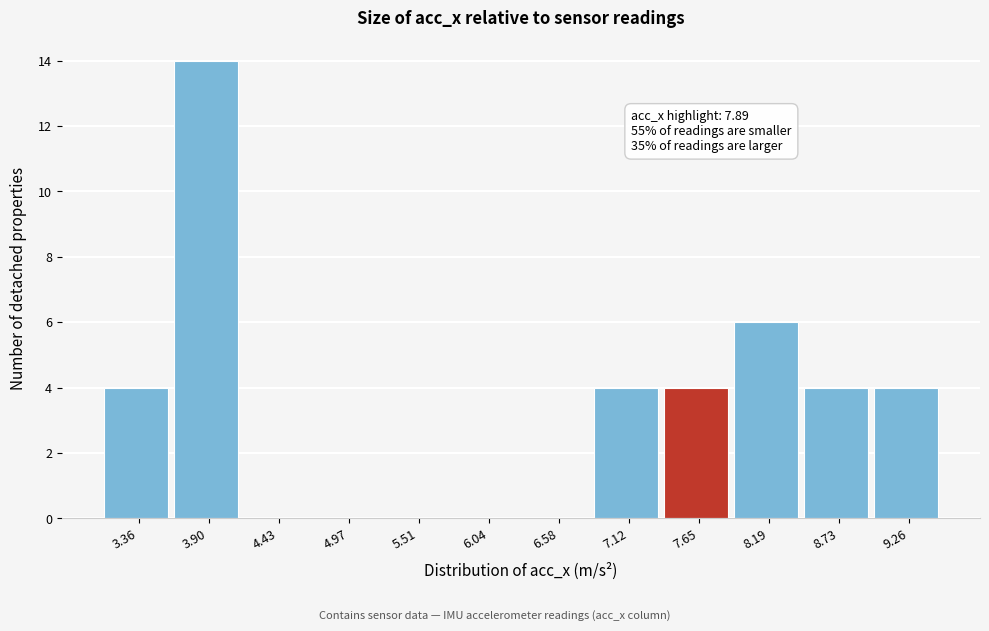

Reading left to right, transcribe all the data shown in this chart.

3.36=4	3.90=14	4.43=0	4.97=0	5.51=0	6.04=0	6.58=0	7.12=4	7.65=4	8.19=6	8.73=4	9.26=4